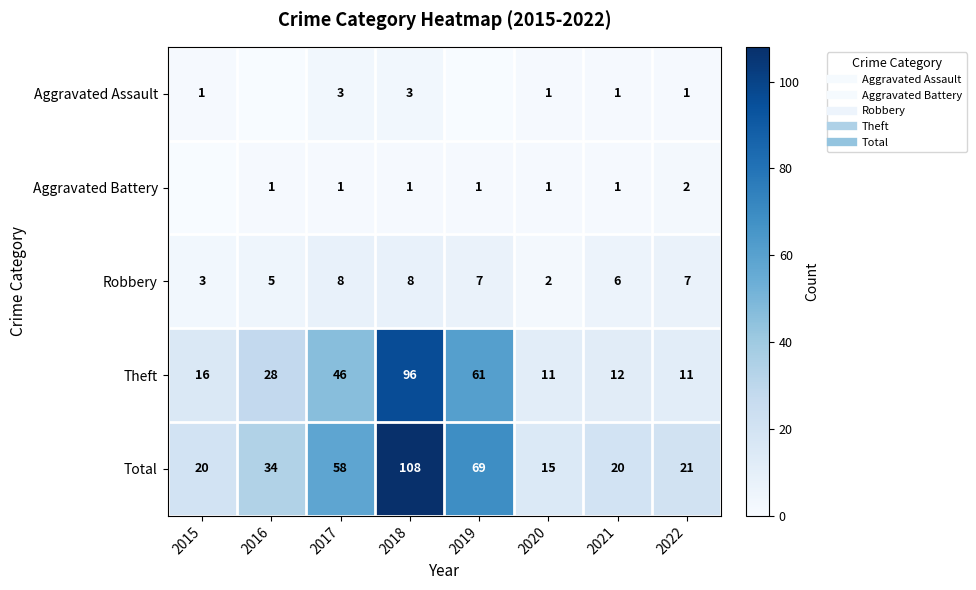

What is the difference between the maximum and second lowest values in the Total series?

88